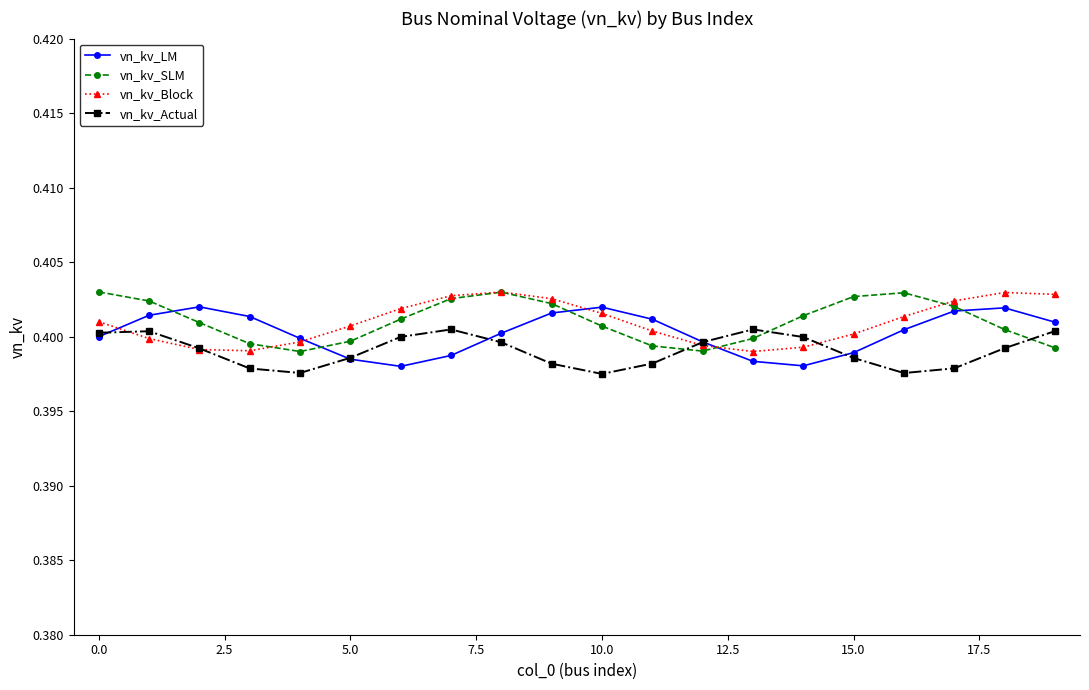

How many vn_kv_LM values are between 0 and 1?

20